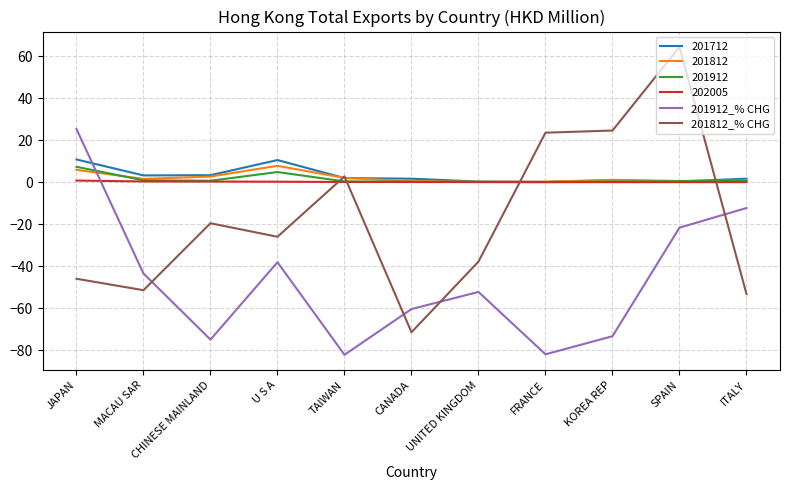

Between which two adjacent categories do 201912_% CHG and 201812_% CHG first intersect?

MACAU SAR and CHINESE MAINLAND